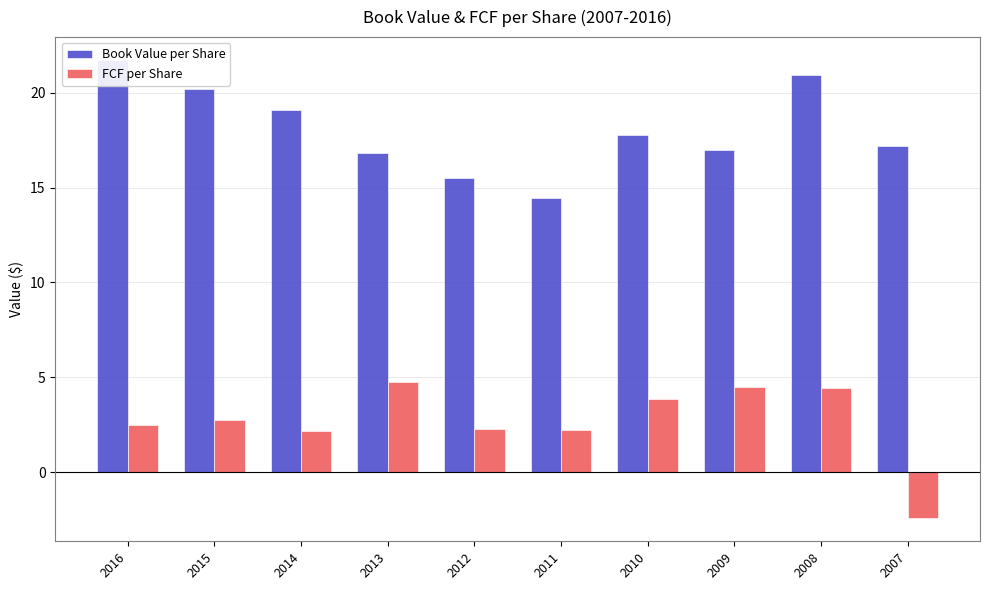

Reading left to right, list all the values displayed in this chart.

Book Value per Share: 2016=21.7	2015=20.2	2014=19.1	2013=16.8	2012=15.5	2011=14.4	2010=17.8	2009=17.0	2008=20.9	2007=17.2
FCF per Share: 2016=2.5	2015=2.8	2014=2.2	2013=4.8	2012=2.3	2011=2.2	2010=3.9	2009=4.5	2008=4.5	2007=-2.4